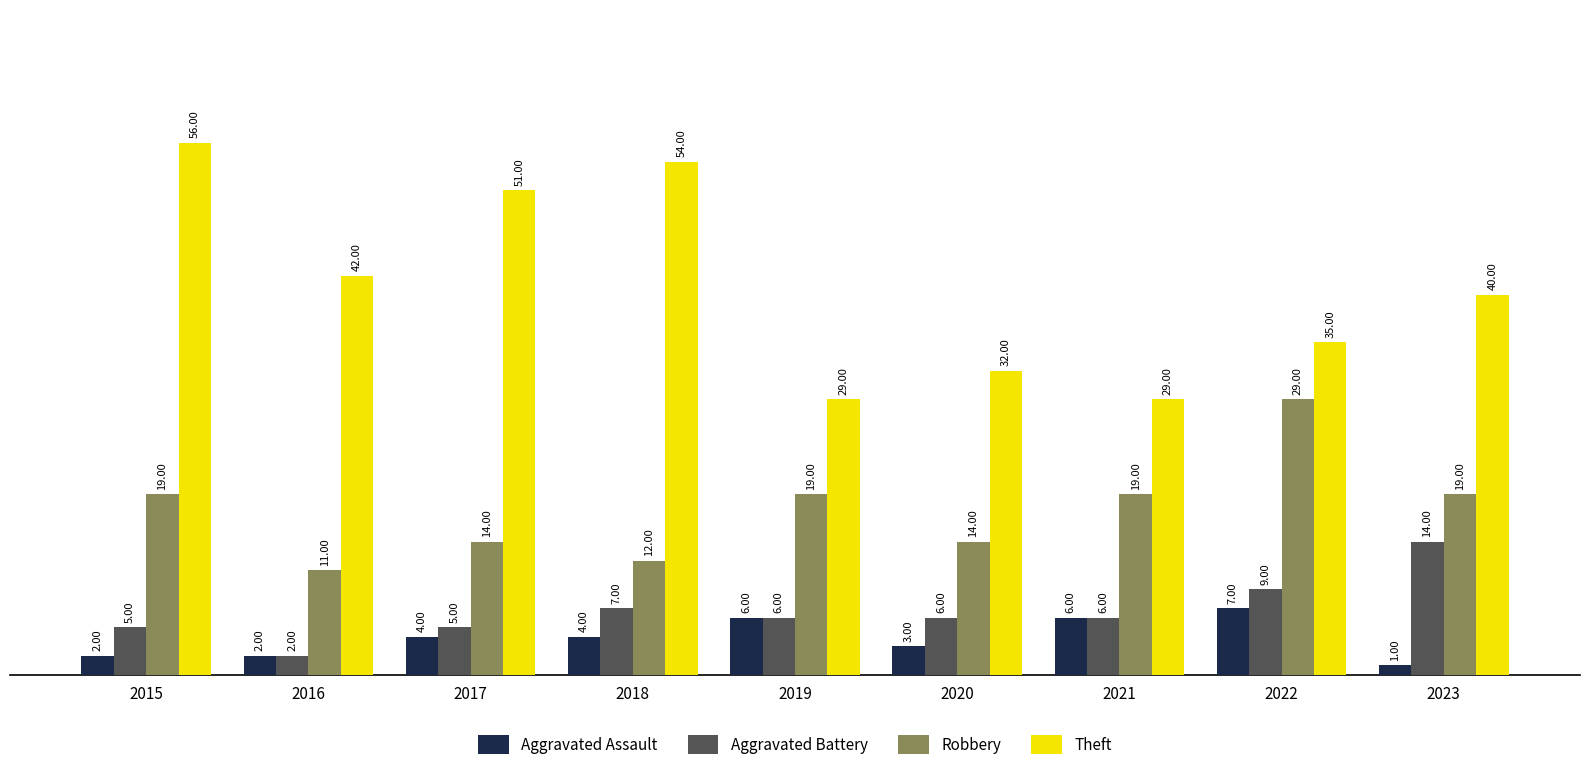

List the series in order of their peak value, highest first.

Theft, Robbery, Aggravated Battery, Aggravated Assault